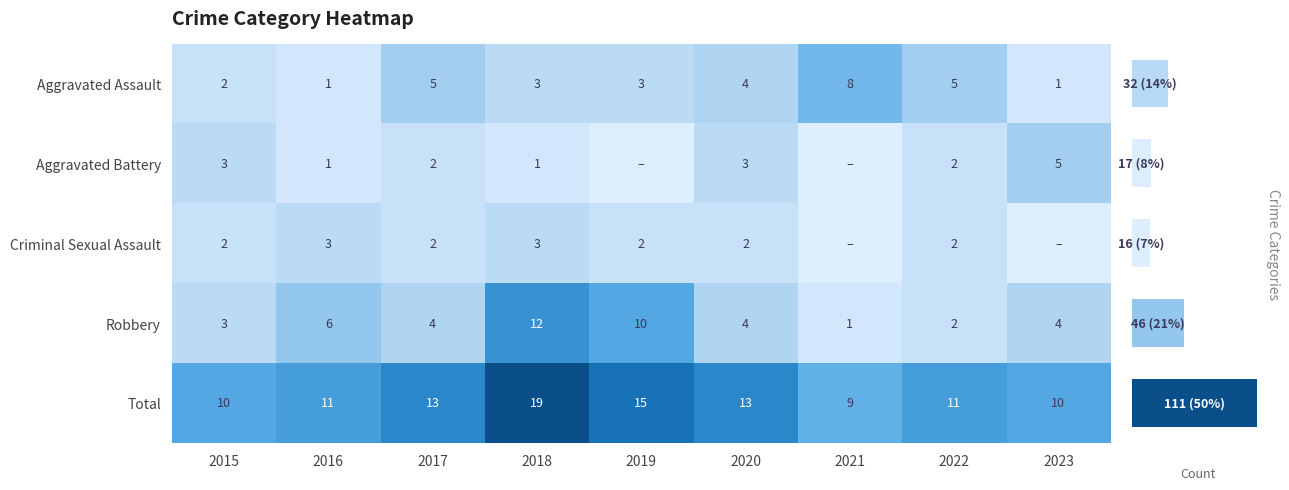

Reading left to right, extract all data points from this chart.

Aggravated Assault: 2015=2	2016=1	2017=5	2018=3	2019=3	2020=4	2021=8	2022=5	2023=1
Aggravated Battery: 2015=3	2016=1	2017=2	2018=1	2019=0	2020=3	2021=0	2022=2	2023=5
Criminal Sexual Assault: 2015=2	2016=3	2017=2	2018=3	2019=2	2020=2	2021=0	2022=2	2023=0
Robbery: 2015=3	2016=6	2017=4	2018=12	2019=10	2020=4	2021=1	2022=2	2023=4
Total: 2015=10	2016=11	2017=13	2018=19	2019=15	2020=13	2021=9	2022=11	2023=10